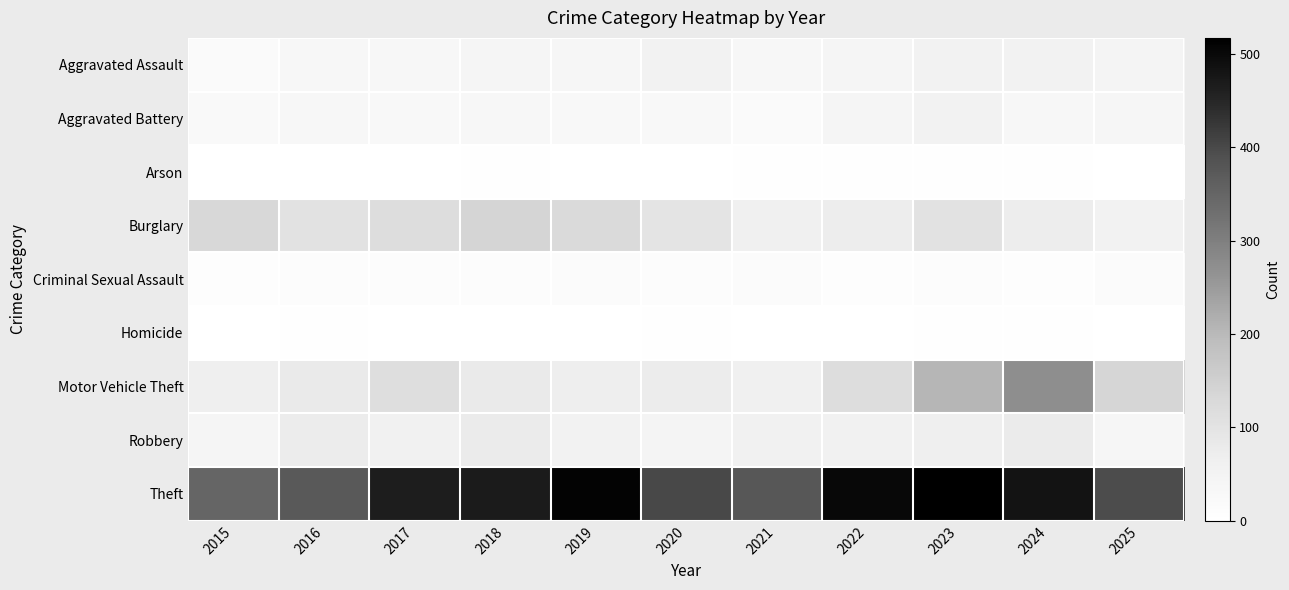

At how many categories does at least one series exceed 72?

11